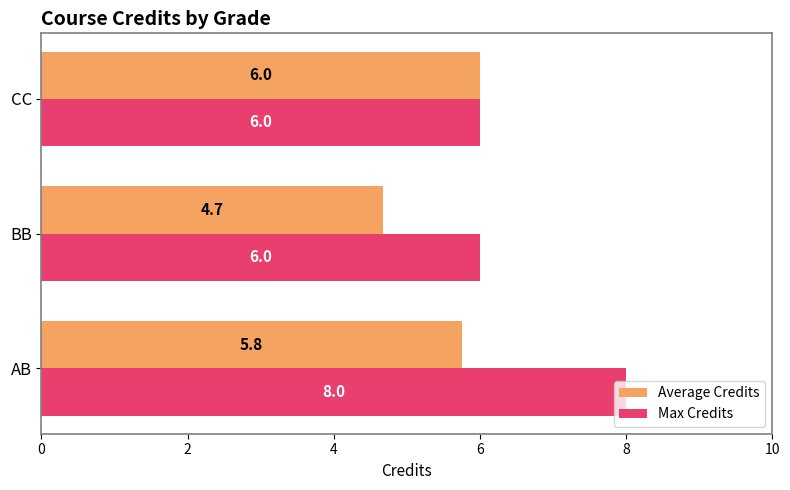

List the series in order of their overall mean, lowest first.

Average Credits, Max Credits